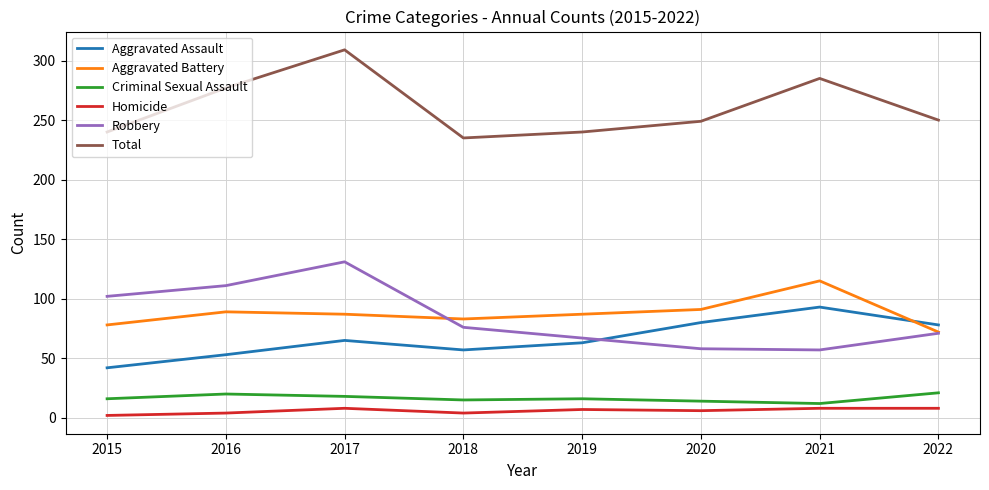

The Homicide series shows 7 at 2019. True or false?

True